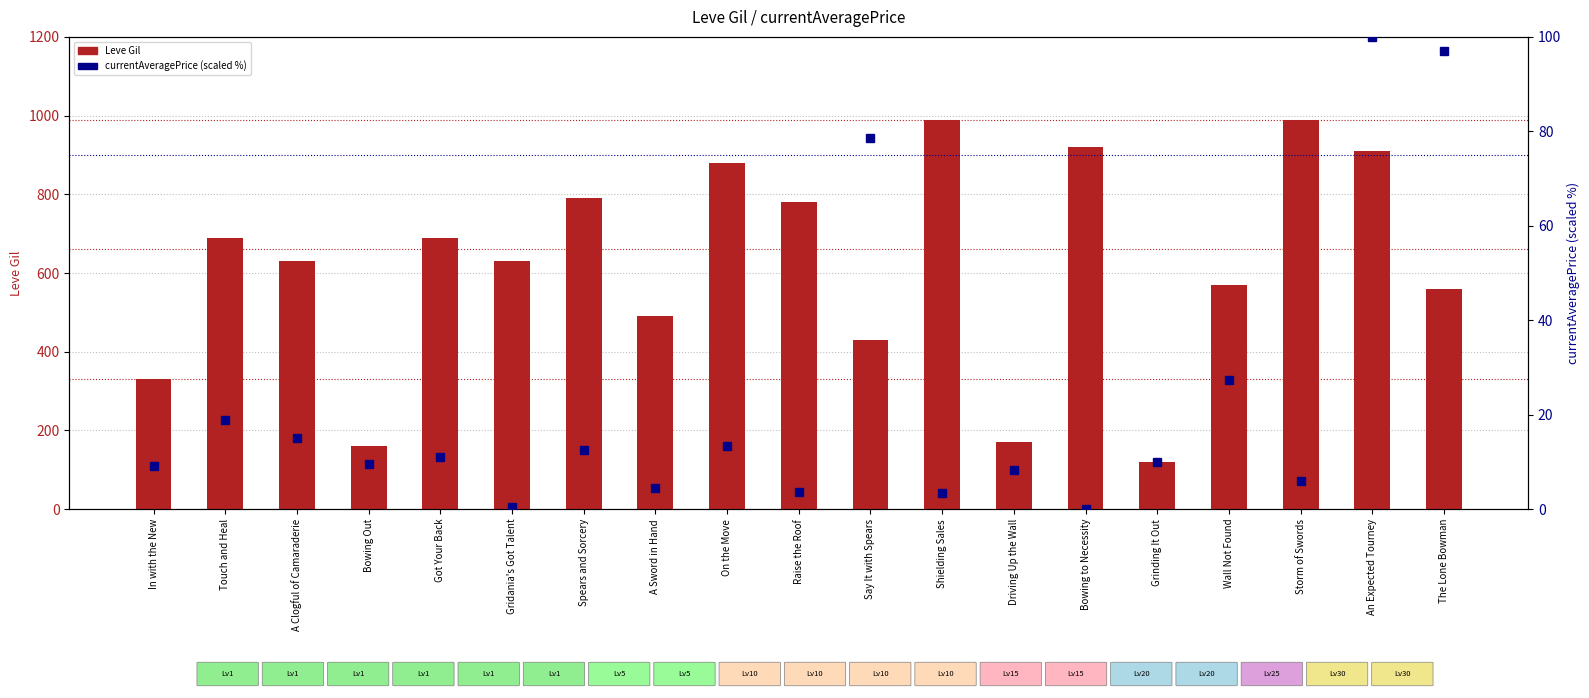

What is the minimum value for Leve Gil?

120.0